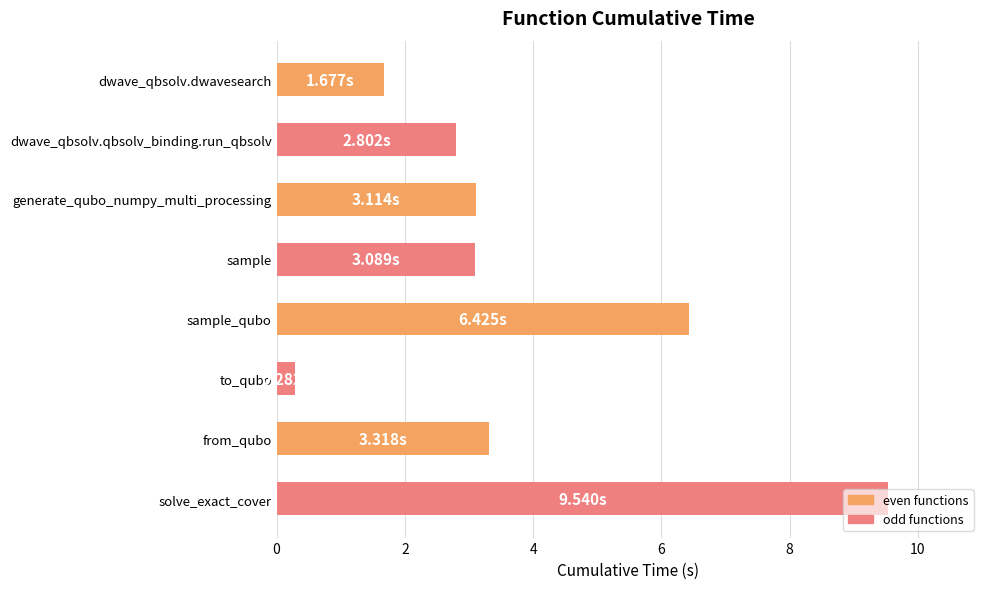

Count the number of values greater than 3.

5